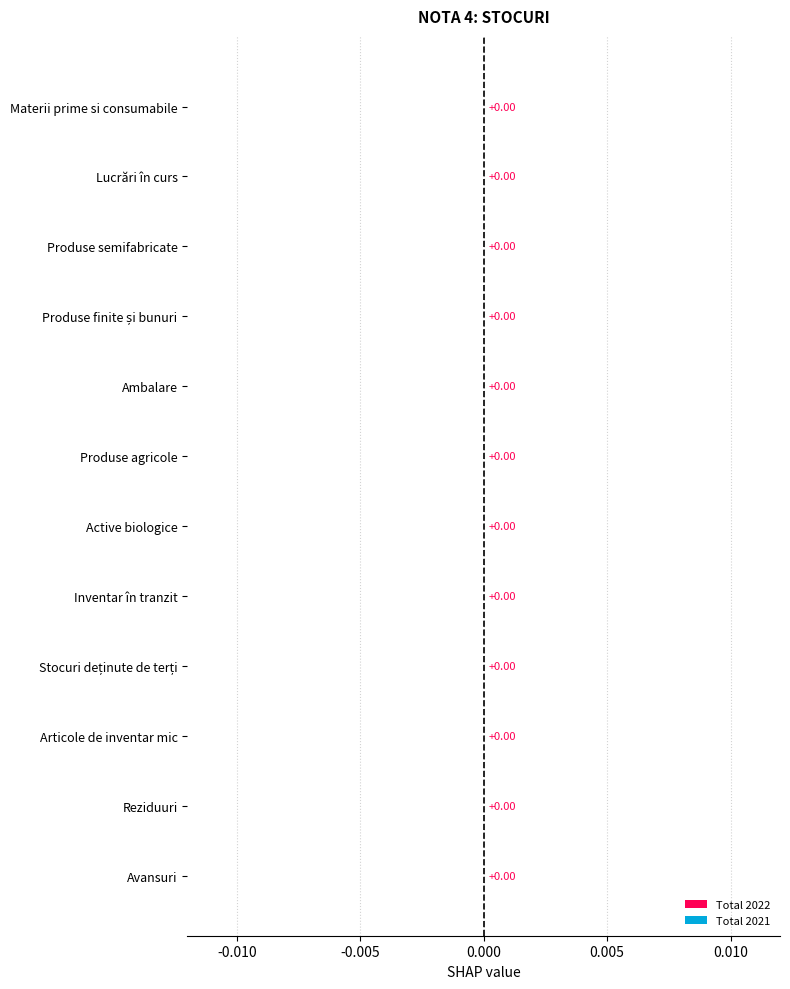

The value of Total 2021 at 9 is 0.4. True or false?

False